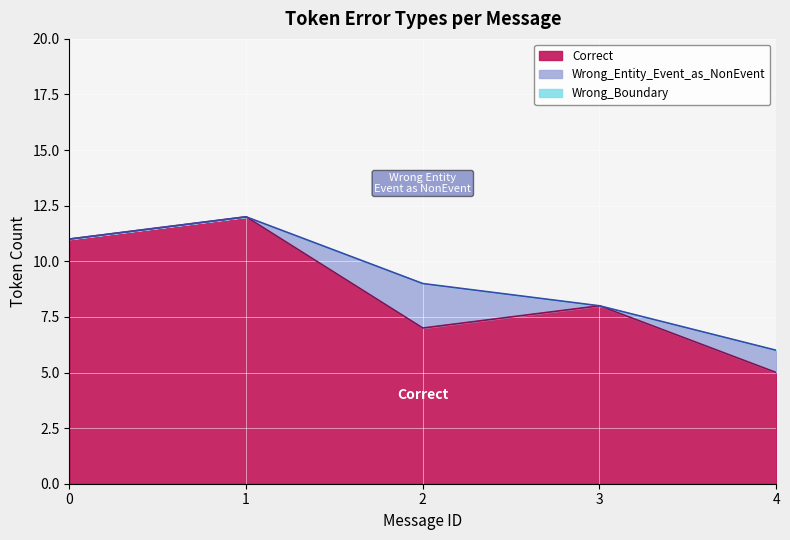

True or false: Correct has a value of 2 at 0.

False